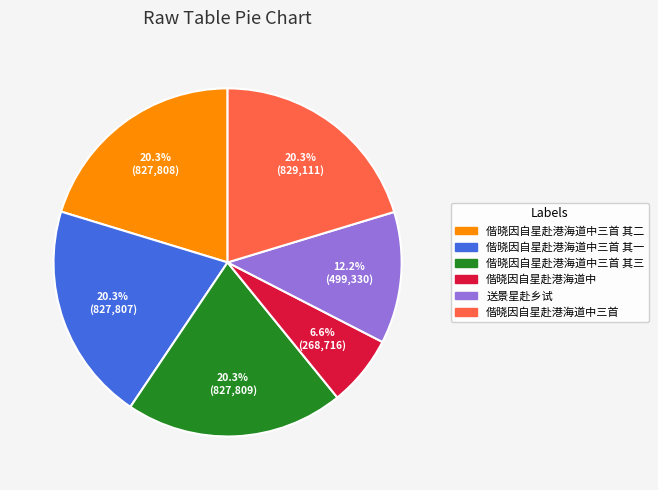

To the nearest percent, what is the average slice percentage?

17%